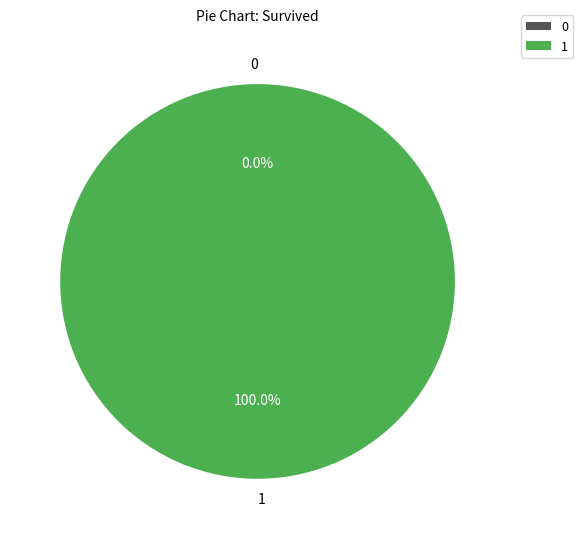

The 1504580429 slice represents 86% of the pie. True or false?

False